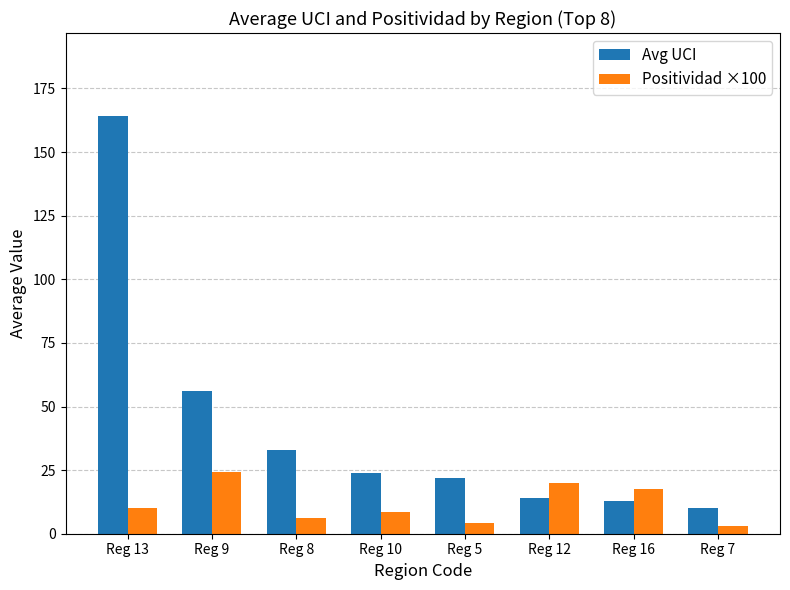

What is the maximum value shown in the chart?

164.0